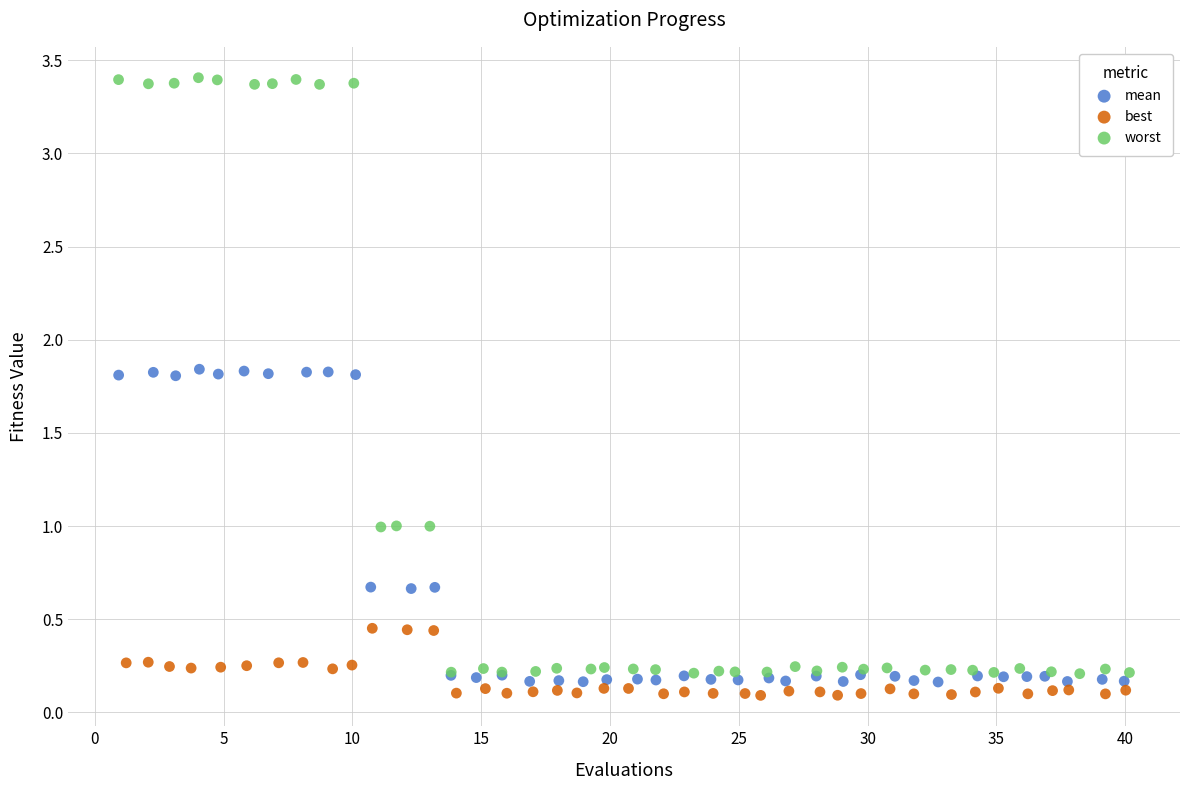

Which series has the largest Y range (max minus min)?

worst